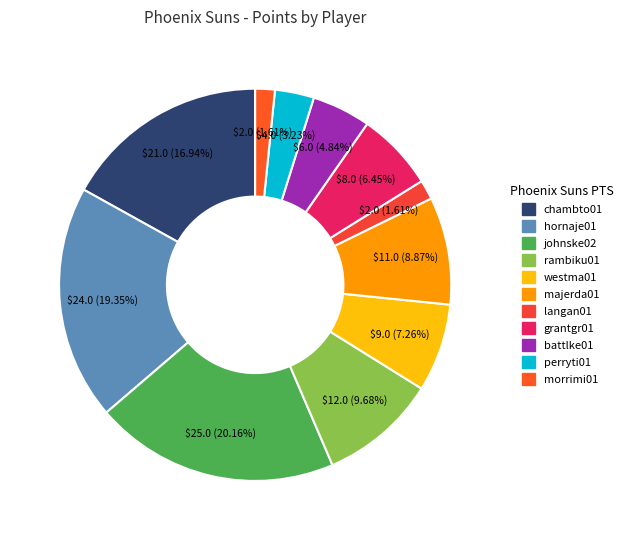

What is the change in value from chambto01 to johnske02?

+4